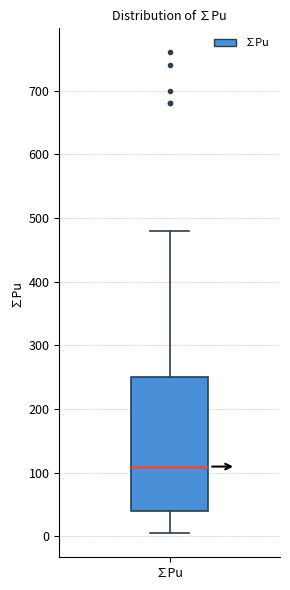

Transcribe this box plot: give where the median line is, the range the box spans, and where the two whiskers end, as read against the y-axis. The values are not printed on the chart, so give them approximately, as read against the axis.

median 110, box 40 to 250, whiskers 0 to 480